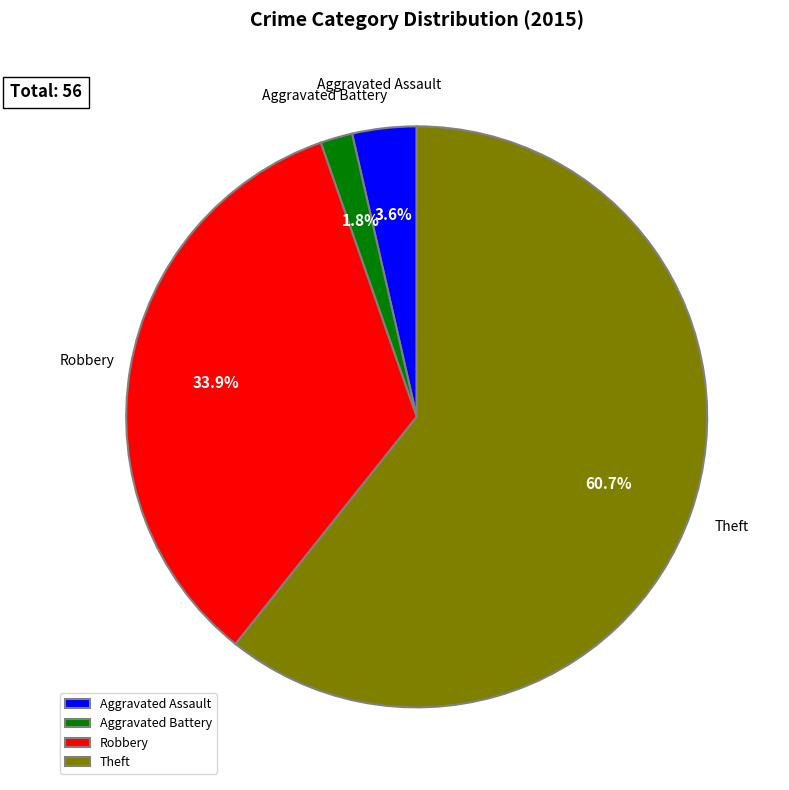

Is the sum of Aggravated Assault and Robbery greater than half?

No